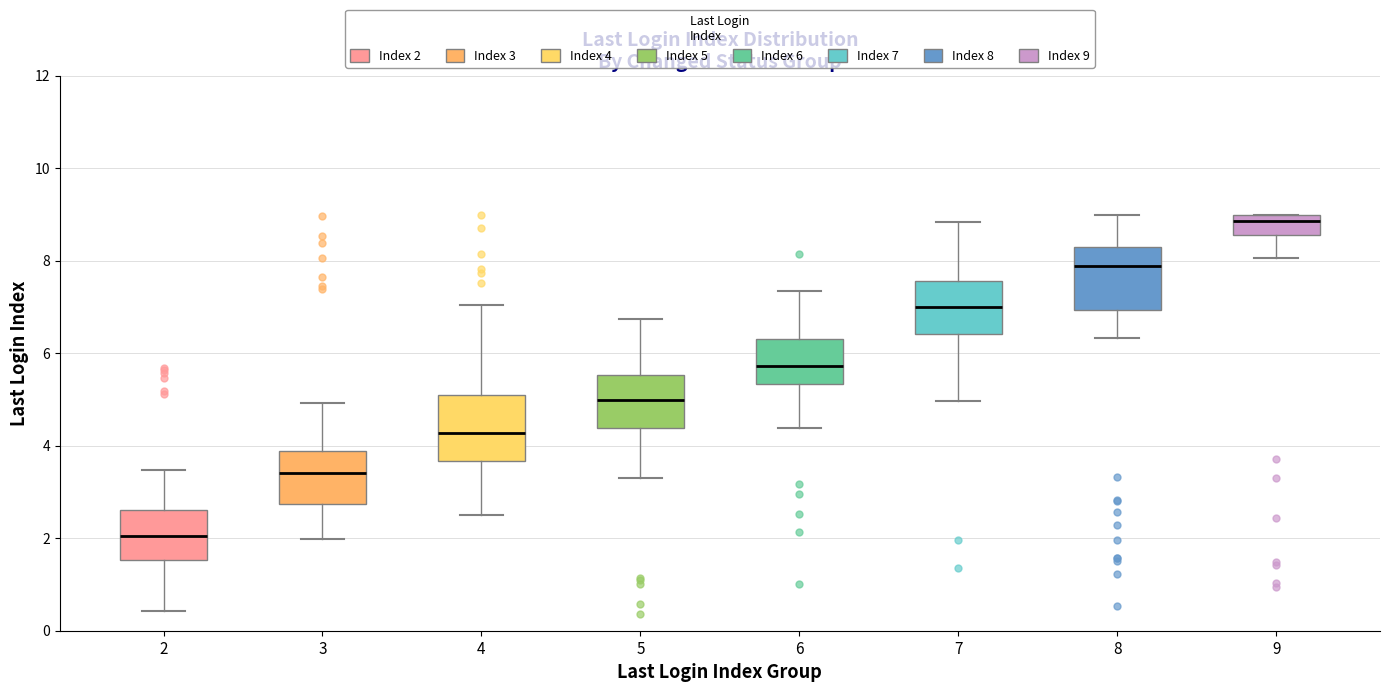

Which box has the lowest median line?

2